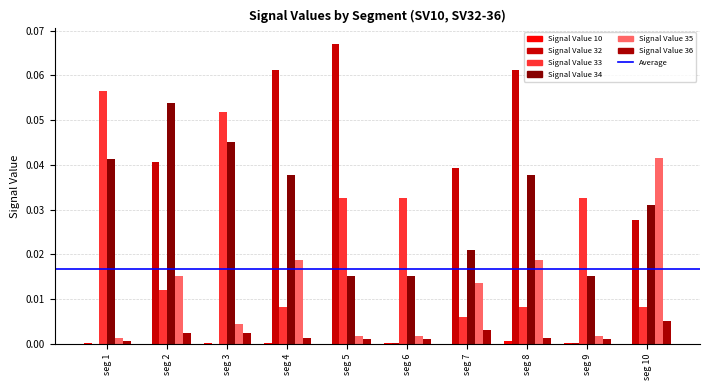

Count the number of categories in the chart.

10